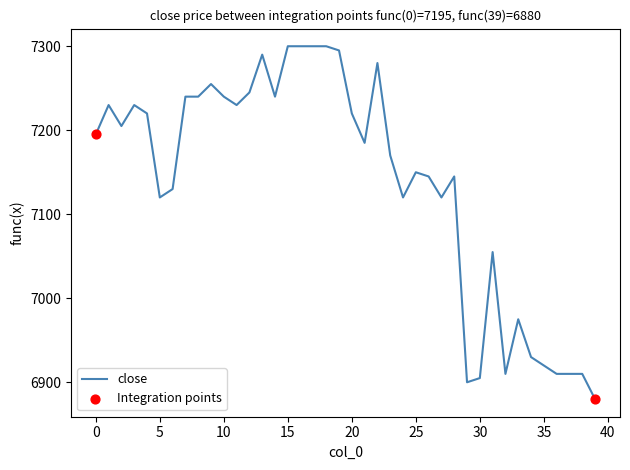

What is the difference between the maximum and minimum values?

420